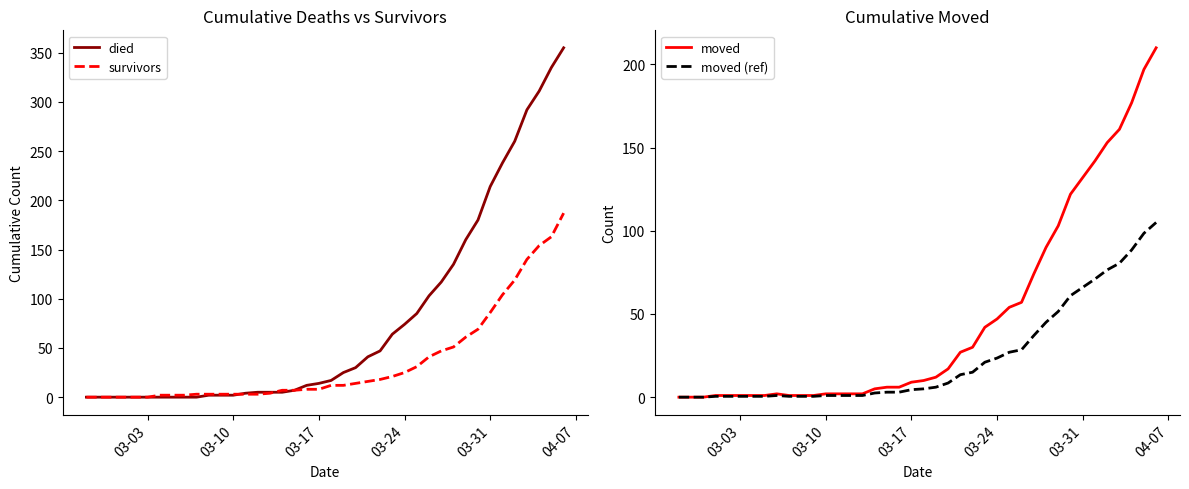

What are all the series names shown in the legend?

died, survivors, moved, moved (ref)